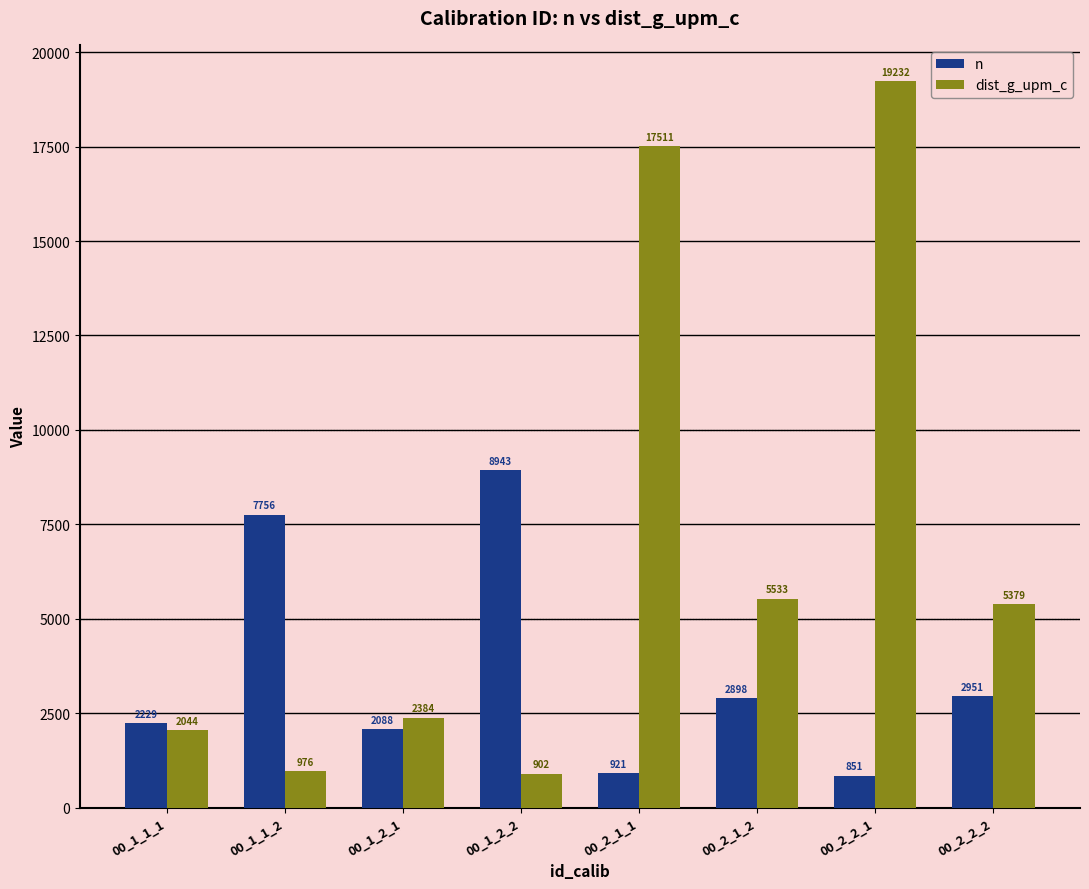

True or false: n has a value of 2898.0 at 00_2_1_2.

True